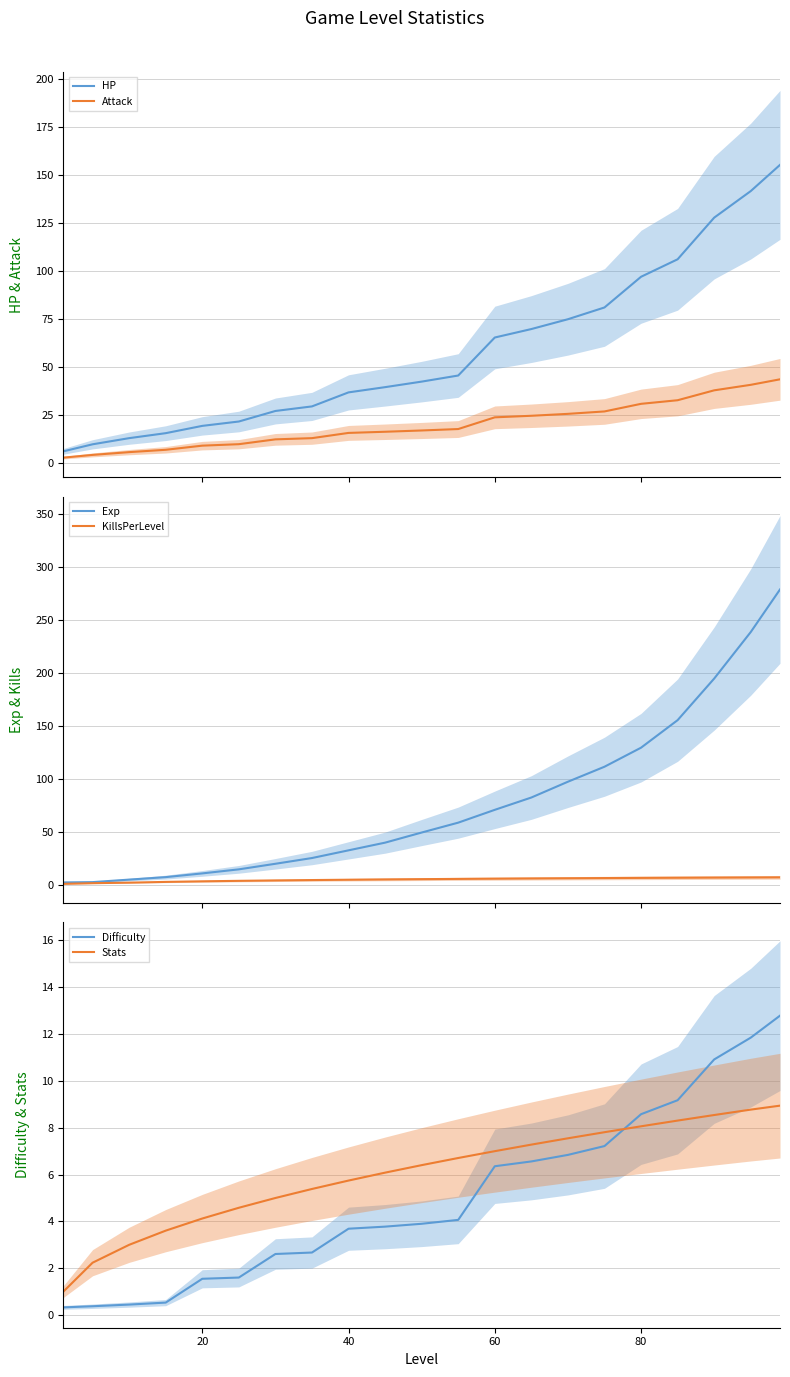

The Difficulty series shows 8.6 at 80. True or false?

True